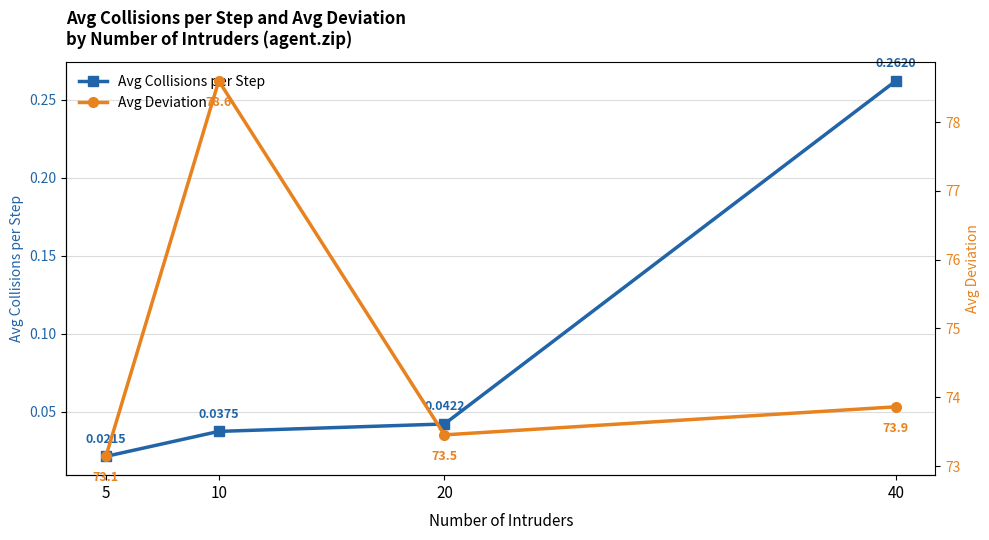

Reading right to left, extract all data points from this chart.

Avg Collisions per Step: 40=0.3	20=0.0	10=0.0	5=0.0
Avg Deviation: 40=73.9	20=73.5	10=78.6	5=73.1